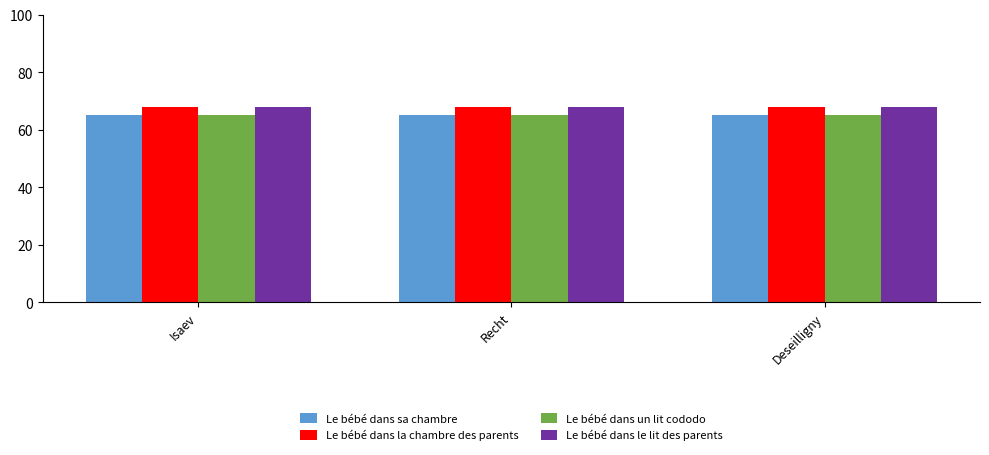

What is the spread (max minus min) of values at Isaev?

3